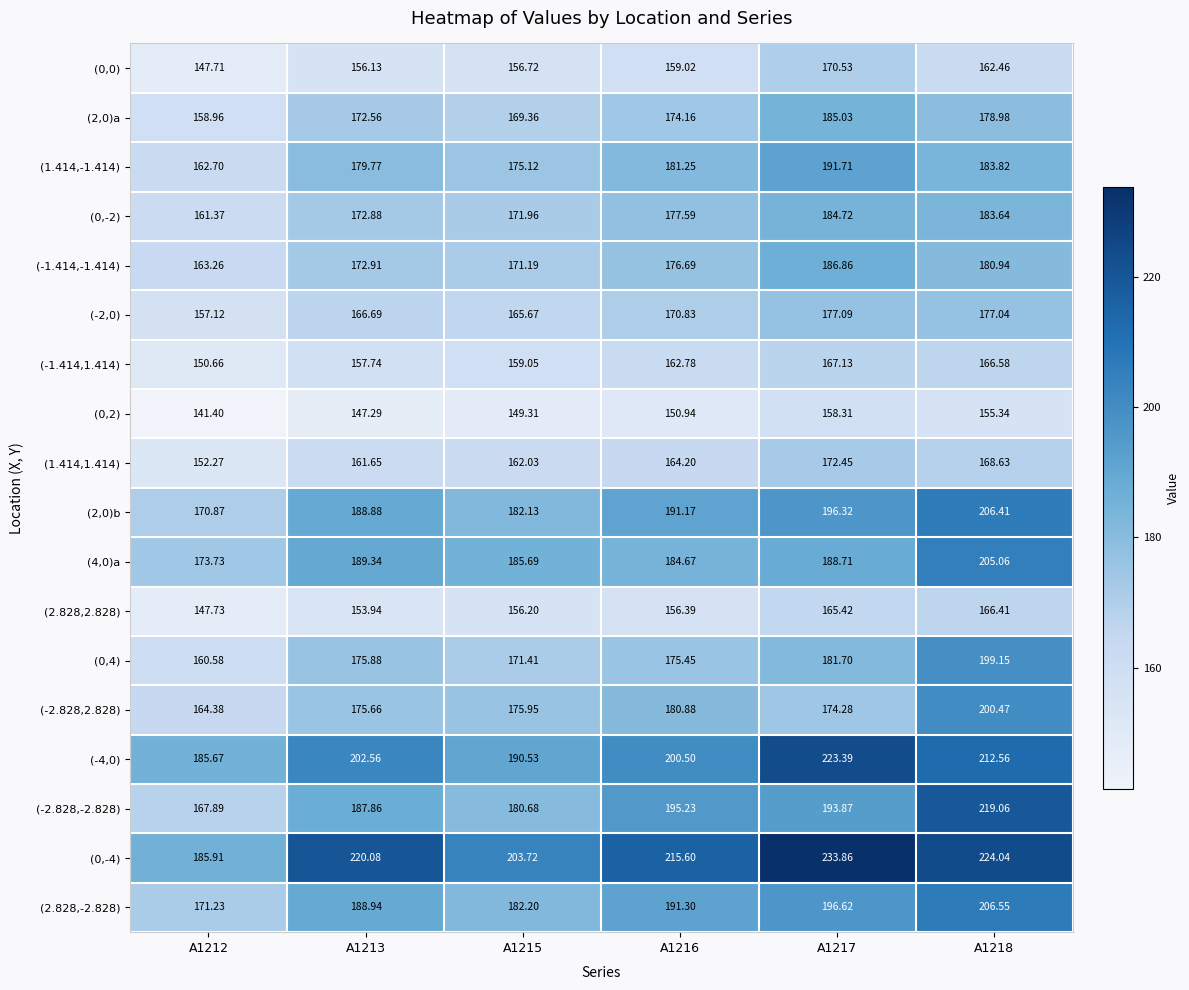

Is the value of (4,0)a at A1212 greater than the value of (0,0) at A1216?

Yes